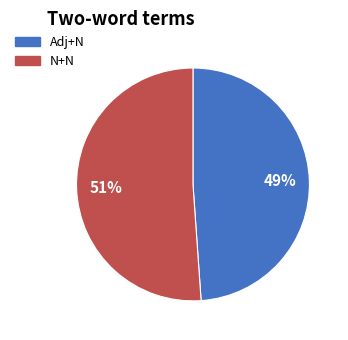

How many segments does this pie chart have?

2